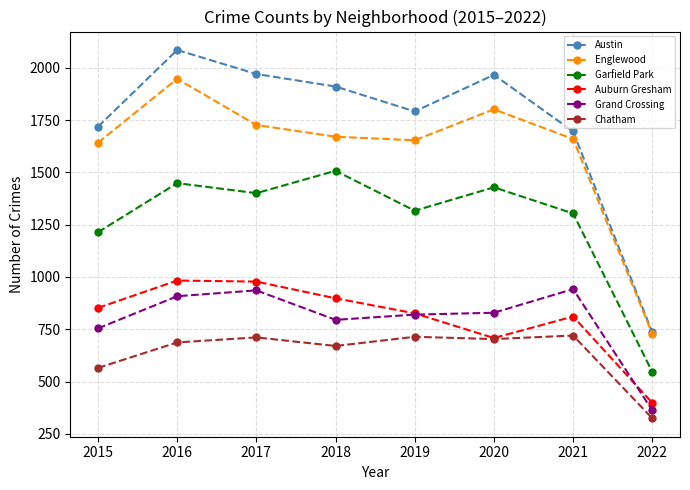

Which series has the largest range (max minus min)?

Austin